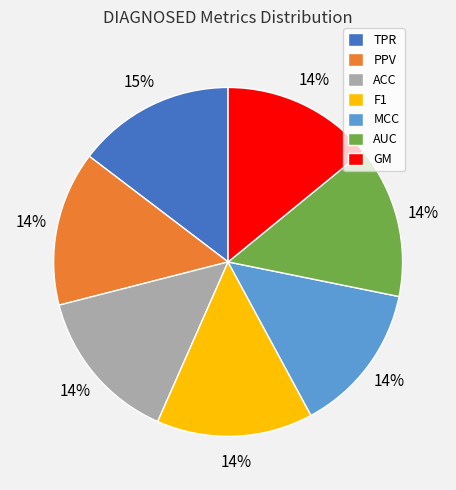

Count the number of slices in the pie.

7